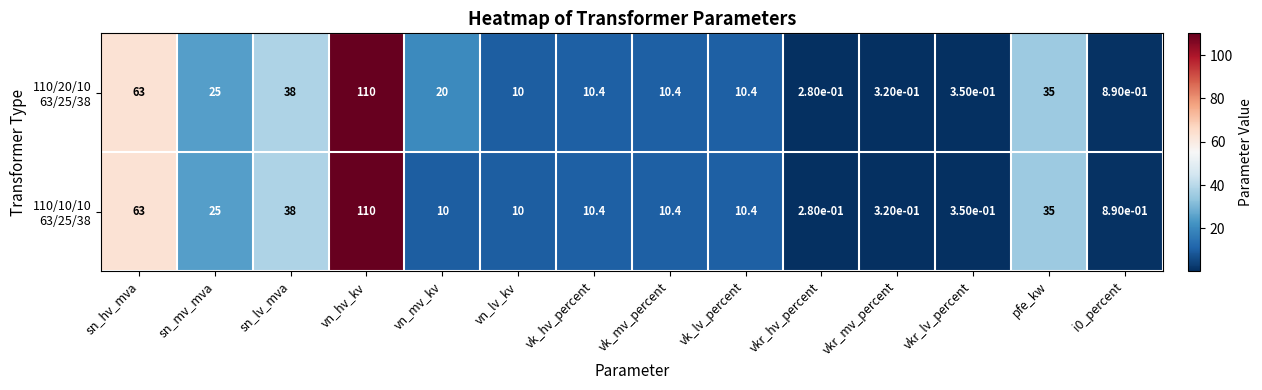

At which category is the sum across all series the highest?

vn_hv_kv